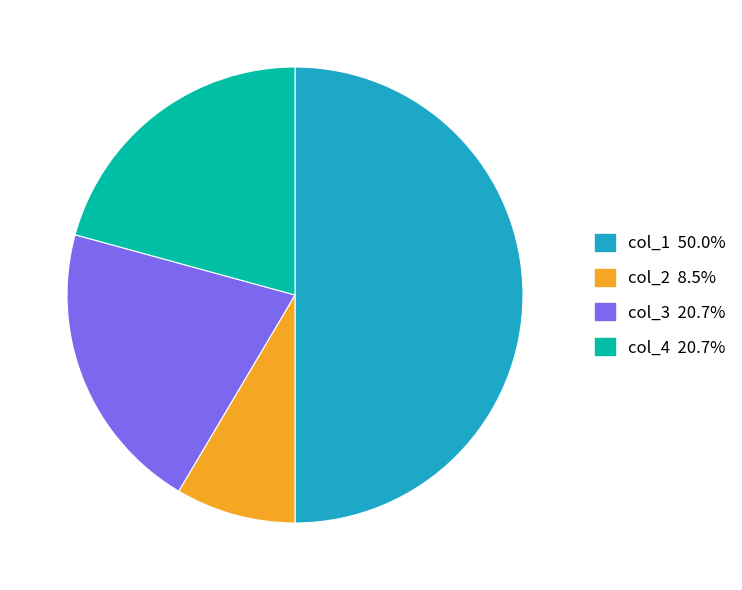

The col_1 slice represents 38% of the pie. True or false?

False